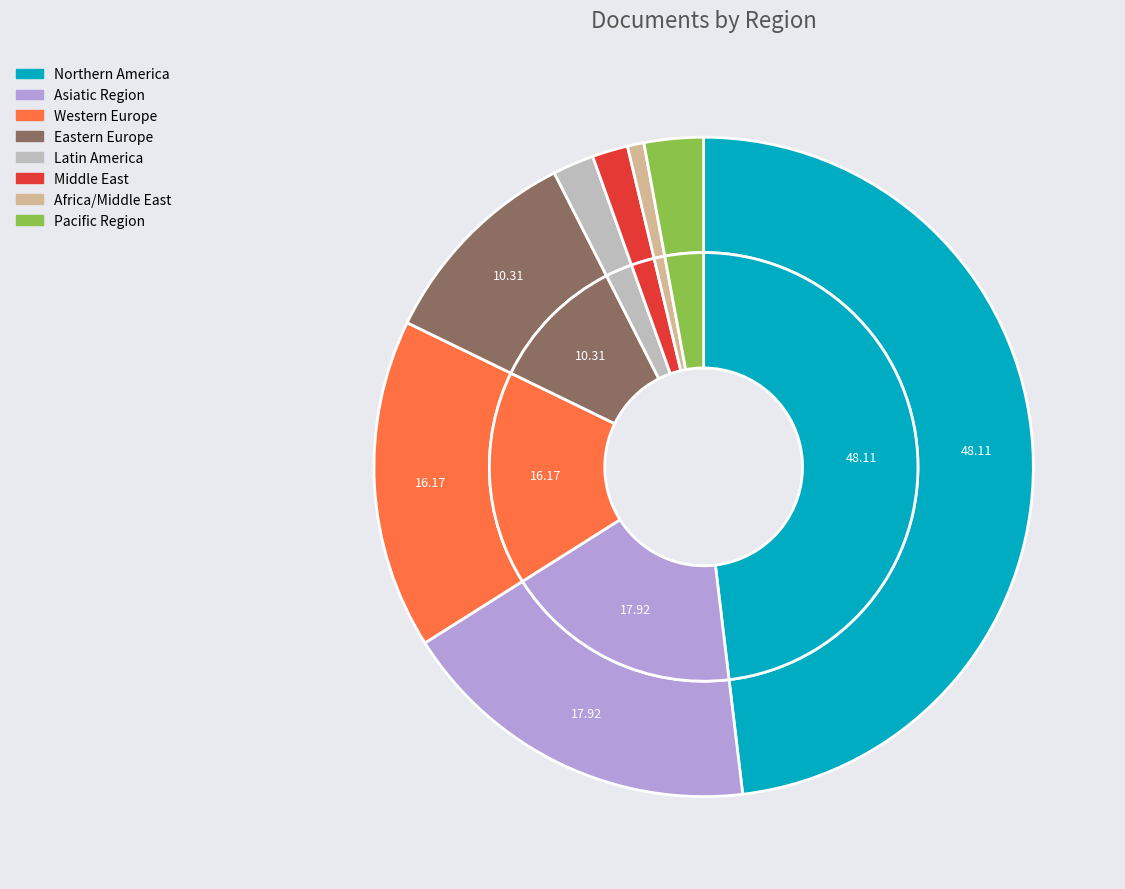

Count the number of slices in the pie.

8